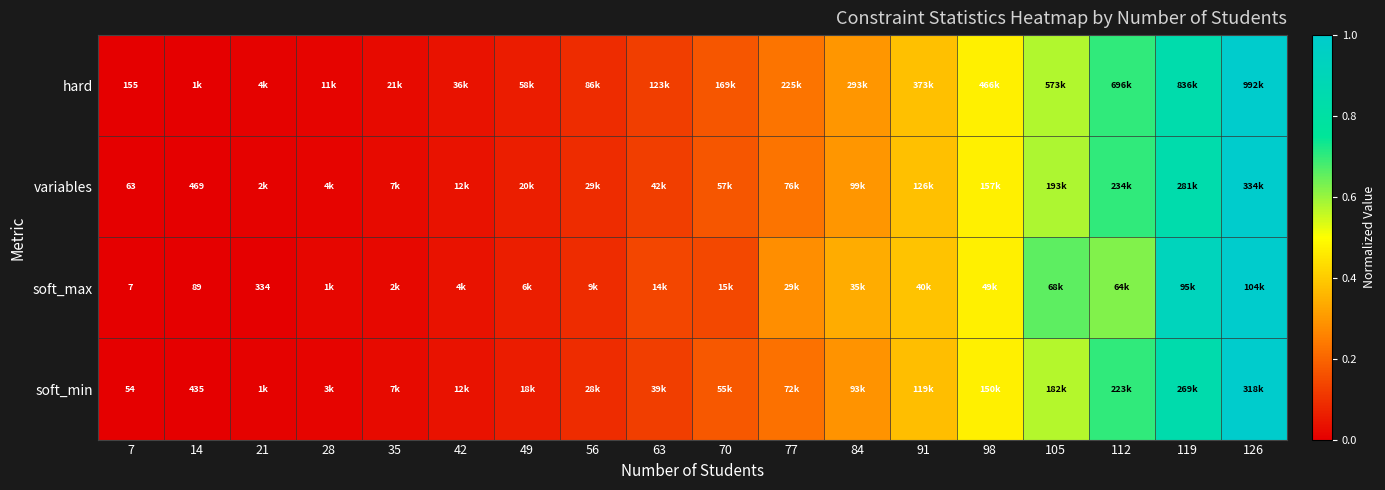

Count the number of categories in the chart.

18